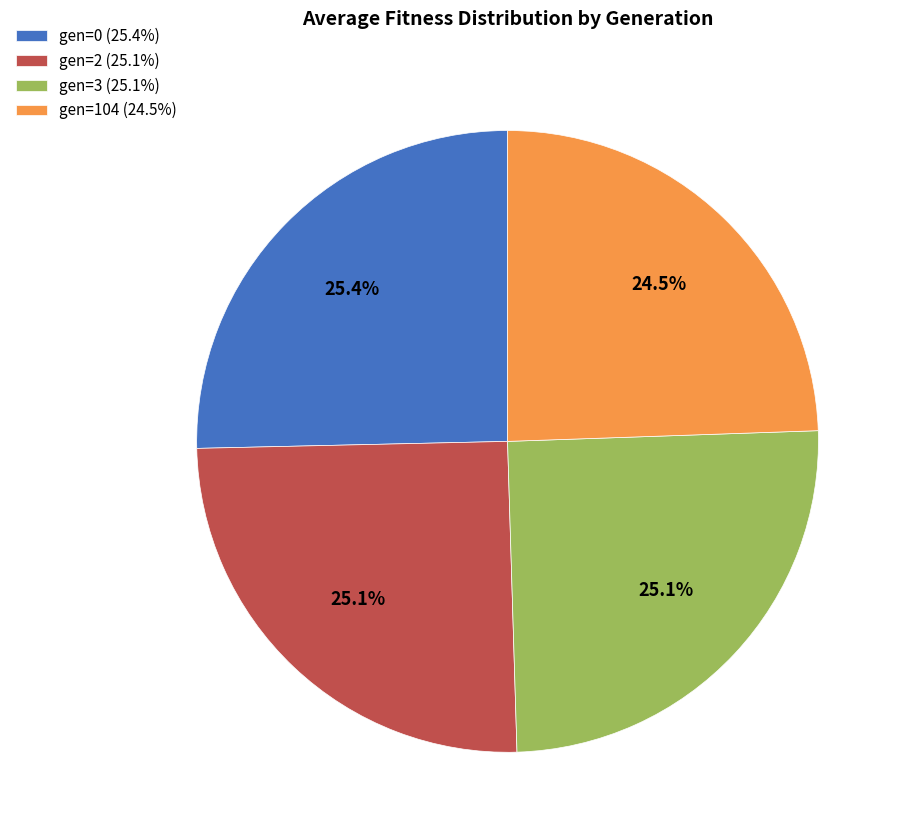

Is gen=104 (24.5%) the majority of the pie?

No